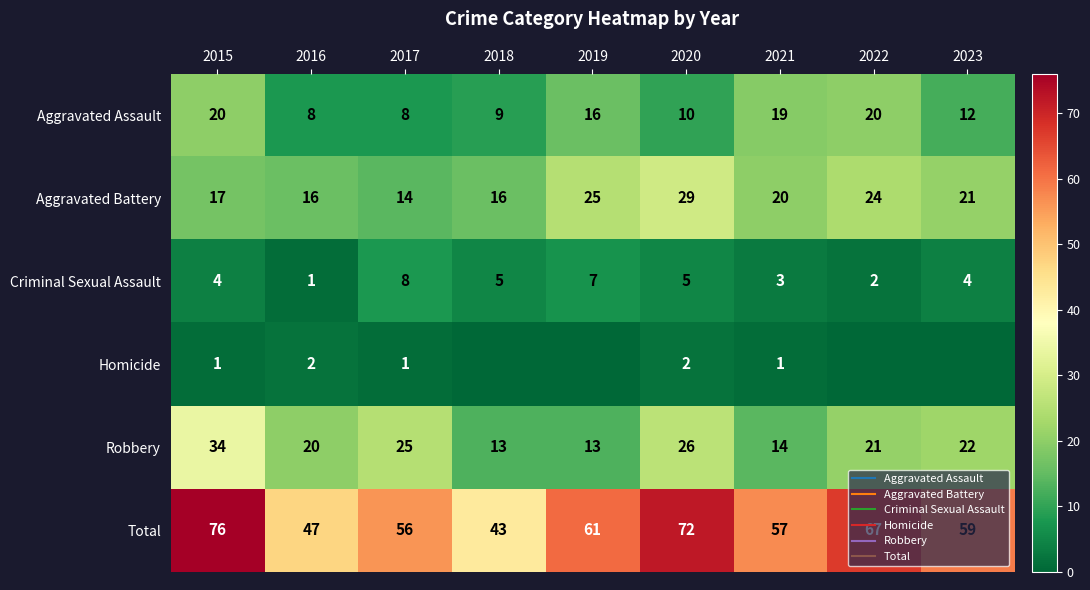

How many Homicide values are between 0 and 1?

7